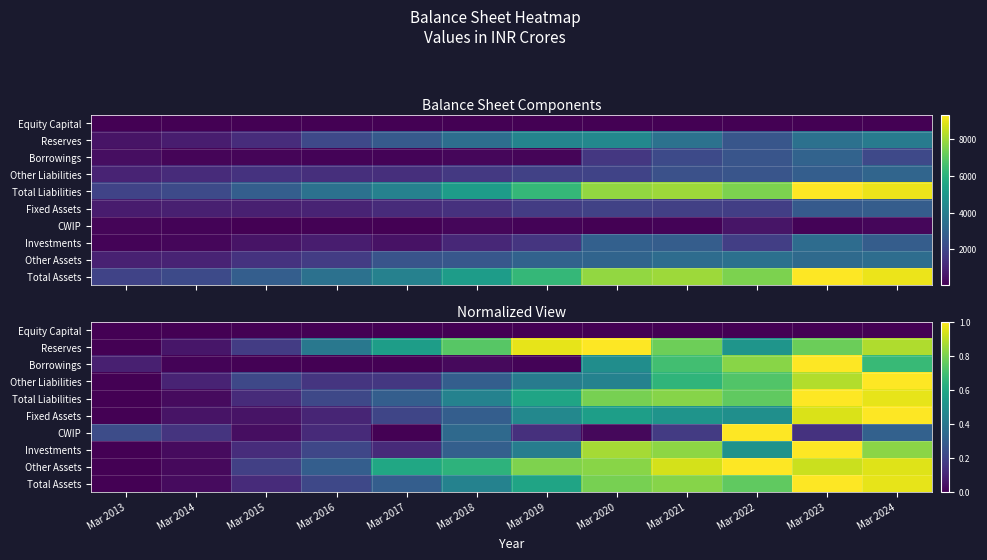

At which label does CWIP reach its minimum?

Mar 2017